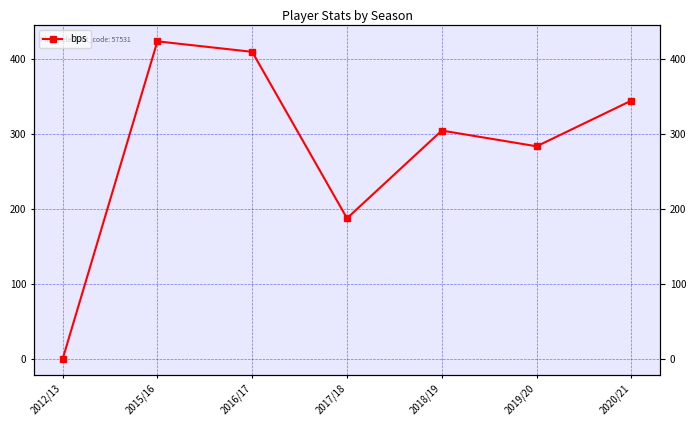

What is the sum of all values?

1956